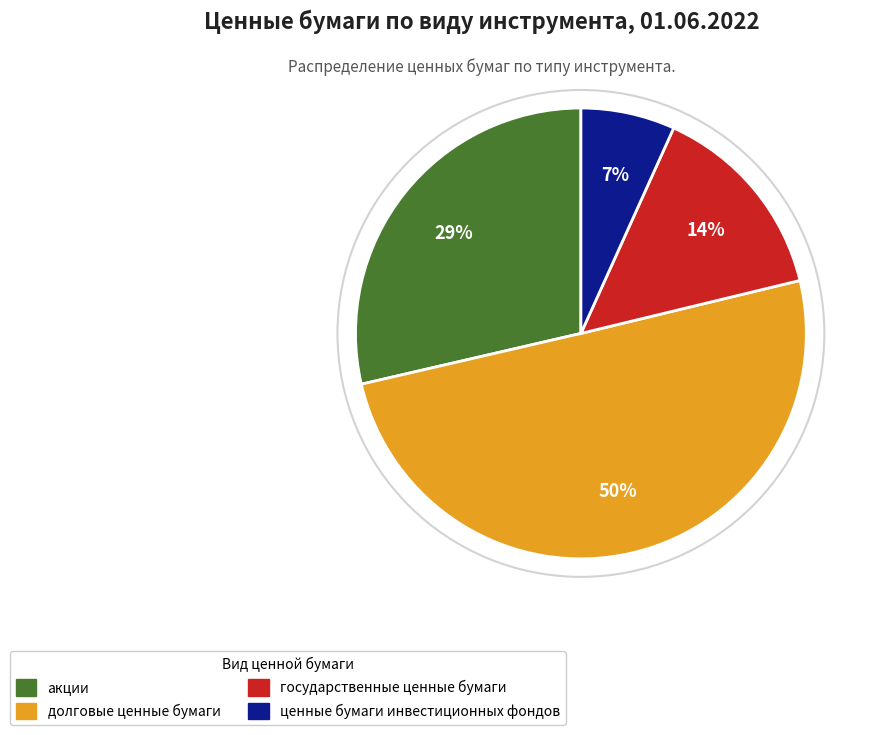

How many slices are in this pie chart?

4